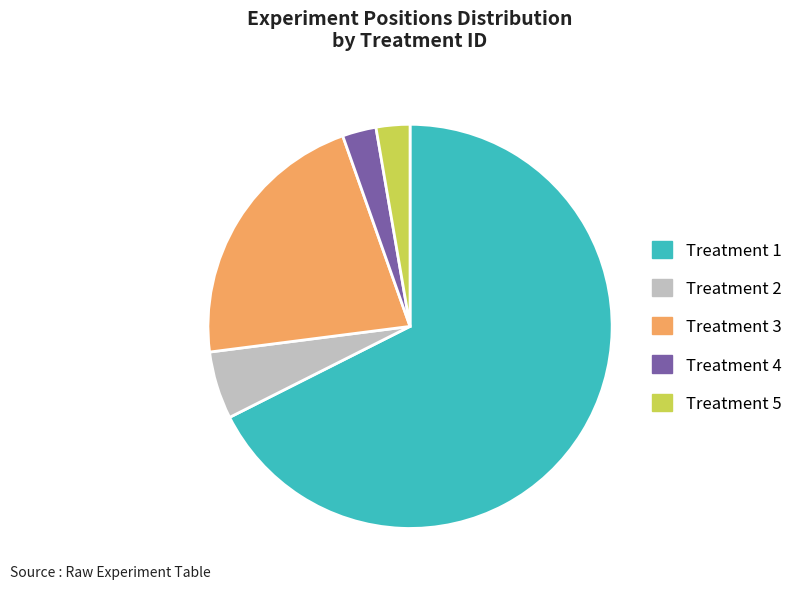

Do Treatment 5 and Treatment 3 together represent more than half of the pie?

No